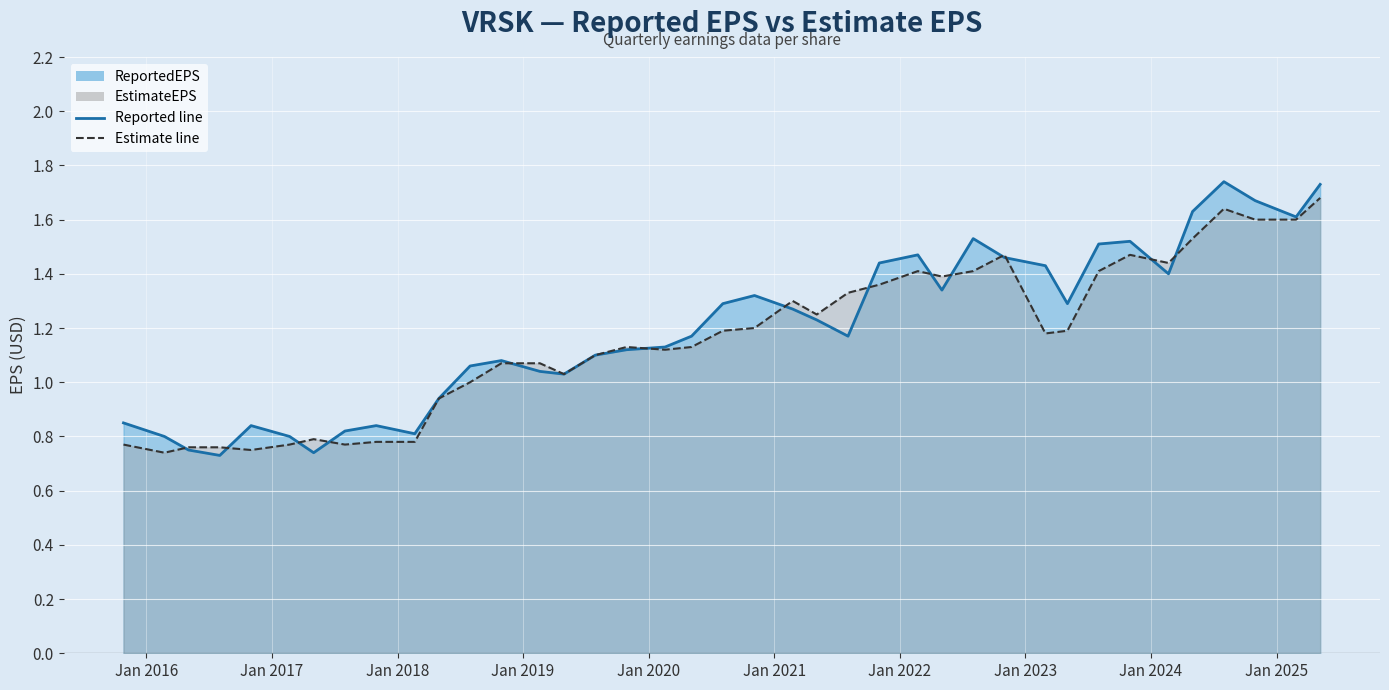

In ReportedEPS, how many points are lower than both neighbors (excluding endpoints)?

9